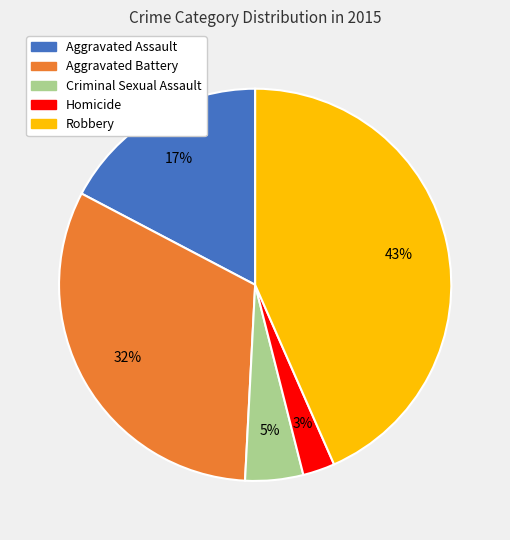

To the nearest percent, what percentage of the pie is Aggravated Battery?

32%